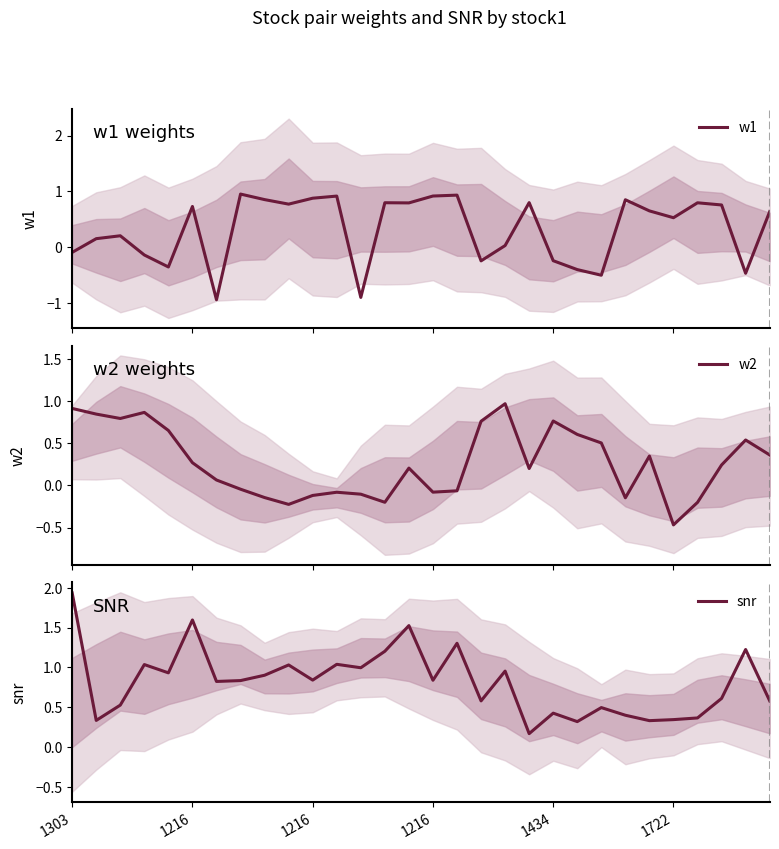

What is the lowest value of the w1 series?

-0.9